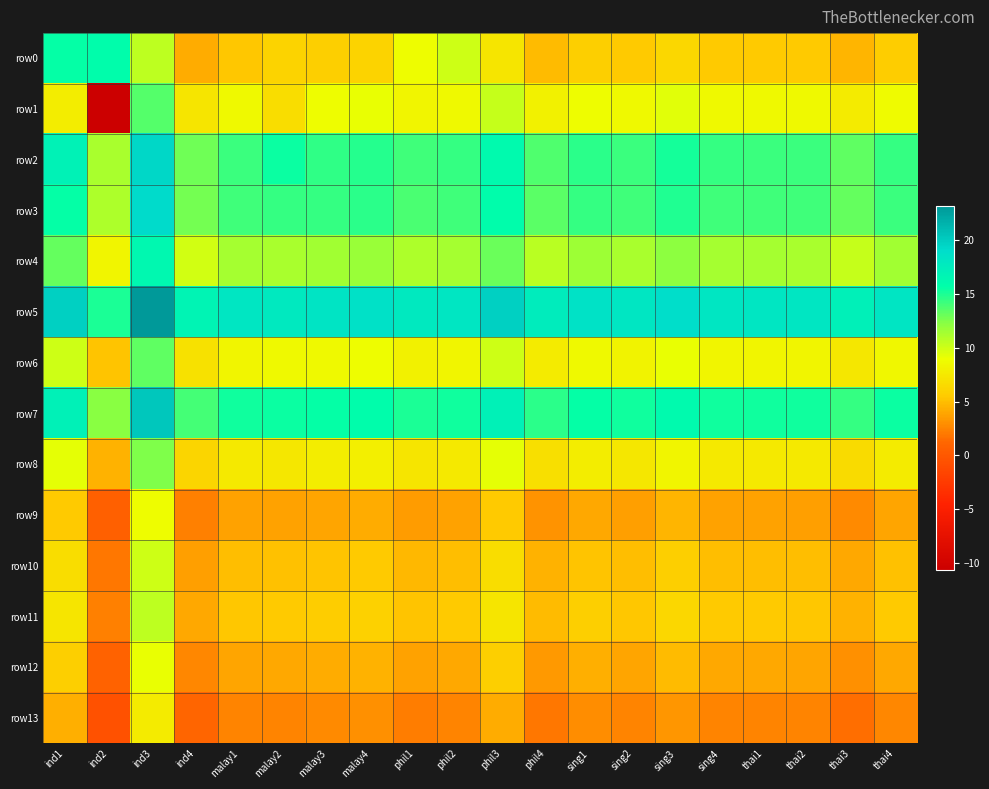

Reading right to left, what are all the values shown in this chart?

row0: thai4=5.6	thai3=4.5	thai2=5.5	thai1=5.5	sing4=5.5	sing3=6.3	sing2=5.4	sing1=5.8	phil4=4.9	phil3=7.3	phil2=10.0	phil1=8.8	malay4=6.0	malay3=5.7	malay2=6.0	malay1=5.4	ind4=4.1	ind3=10.6	ind2=15.9	ind1=15.6
row1: thai4=8.7	thai3=7.6	thai2=8.5	thai1=8.6	sing4=8.6	sing3=9.4	sing2=8.5	sing1=8.9	phil4=8.0	phil3=10.3	phil2=8.6	phil1=8.3	malay4=9.0	malay3=8.8	malay2=6.7	malay1=8.5	ind4=7.2	ind3=13.6	ind2=-10.7	ind1=7.7
row2: thai4=14.4	thai3=13.3	thai2=14.3	thai1=14.3	sing4=14.3	sing3=15.1	sing2=14.3	sing1=14.6	phil4=13.7	phil3=16.1	phil2=14.3	phil1=14.1	malay4=14.8	malay3=14.5	malay2=15.4	malay1=14.3	ind4=12.9	ind3=19.4	ind2=11.2	ind1=16.9
row3: thai4=14.2	thai3=13.1	thai2=14.1	thai1=14.1	sing4=14.1	sing3=14.9	sing2=14.1	sing1=14.4	phil4=13.5	phil3=15.9	phil2=14.1	phil1=13.9	malay4=14.6	malay3=14.3	malay2=14.4	malay1=14.1	ind4=12.7	ind3=19.2	ind2=11.0	ind1=15.6
row4: thai4=11.4	thai3=10.3	thai2=11.3	thai1=11.3	sing4=11.3	sing3=12.1	sing2=11.3	sing1=11.6	phil4=10.7	phil3=13.1	phil2=11.3	phil1=11.1	malay4=11.8	malay3=11.5	malay2=11.2	malay1=11.3	ind4=9.9	ind3=16.4	ind2=8.2	ind1=13.2
row5: thai4=18.2	thai3=17.1	thai2=18.1	thai1=18.1	sing4=18.1	sing3=18.9	sing2=18.1	sing1=18.4	phil4=17.5	phil3=19.9	phil2=18.1	phil1=17.9	malay4=18.6	malay3=18.3	malay2=17.8	malay1=18.1	ind4=16.7	ind3=23.2	ind2=15.0	ind1=19.9
row6: thai4=8.4	thai3=7.3	thai2=8.2	thai1=8.3	sing4=8.3	sing3=9.1	sing2=8.2	sing1=8.6	phil4=7.7	phil3=10.0	phil2=8.3	phil1=8.0	malay4=8.8	malay3=8.5	malay2=8.6	malay1=8.3	ind4=6.9	ind3=13.4	ind2=5.2	ind1=10.1
row7: thai4=15.4	thai3=14.3	thai2=15.3	thai1=15.3	sing4=15.3	sing3=16.1	sing2=15.3	sing1=15.6	phil4=14.7	phil3=17.1	phil2=15.3	phil1=15.1	malay4=15.8	malay3=15.5	malay2=15.4	malay1=15.3	ind4=13.9	ind3=20.4	ind2=12.2	ind1=17.1
row8: thai4=7.6	thai3=6.5	thai2=7.4	thai1=7.5	sing4=7.5	sing3=8.3	sing2=7.4	sing1=7.8	phil4=6.9	phil3=9.2	phil2=7.5	phil1=7.2	malay4=8.0	malay3=7.7	malay2=7.4	malay1=7.5	ind4=6.1	ind3=12.6	ind2=4.4	ind1=9.2
row9: thai4=3.9	thai3=2.8	thai2=3.7	thai1=3.8	sing4=3.8	sing3=4.6	sing2=3.7	sing1=4.1	phil4=3.2	phil3=5.5	phil2=3.8	phil1=3.5	malay4=4.2	malay3=4.0	malay2=3.7	malay1=3.7	ind4=2.4	ind3=8.8	ind2=0.7	ind1=5.5
row10: thai4=5.1	thai3=4.0	thai2=4.9	thai1=5.0	sing4=5.0	sing3=5.8	sing2=4.9	sing1=5.3	phil4=4.4	phil3=6.7	phil2=5.0	phil1=4.7	malay4=5.5	malay3=5.2	malay2=5.1	malay1=5.0	ind4=3.6	ind3=10.1	ind2=1.9	ind1=6.7
row11: thai4=5.6	thai3=4.5	thai2=5.4	thai1=5.5	sing4=5.5	sing3=6.3	sing2=5.4	sing1=5.8	phil4=4.9	phil3=7.2	phil2=5.5	phil1=5.2	malay4=5.9	malay3=5.7	malay2=5.5	malay1=5.4	ind4=4.1	ind3=10.5	ind2=2.4	ind1=7.2
row12: thai4=4.1	thai3=3.0	thai2=3.9	thai1=4.0	sing4=4.0	sing3=4.8	sing2=3.9	sing1=4.3	phil4=3.4	phil3=5.7	phil2=4.0	phil1=3.7	malay4=4.5	malay3=4.2	malay2=4.0	malay1=4.0	ind4=2.6	ind3=9.1	ind2=0.9	ind1=5.8
row13: thai4=2.6	thai3=1.5	thai2=2.4	thai1=2.5	sing4=2.5	sing3=3.3	sing2=2.4	sing1=2.8	phil4=1.9	phil3=4.2	phil2=2.5	phil1=2.2	malay4=3.0	malay3=2.7	malay2=2.5	malay1=2.5	ind4=1.1	ind3=7.6	ind2=-0.6	ind1=4.3